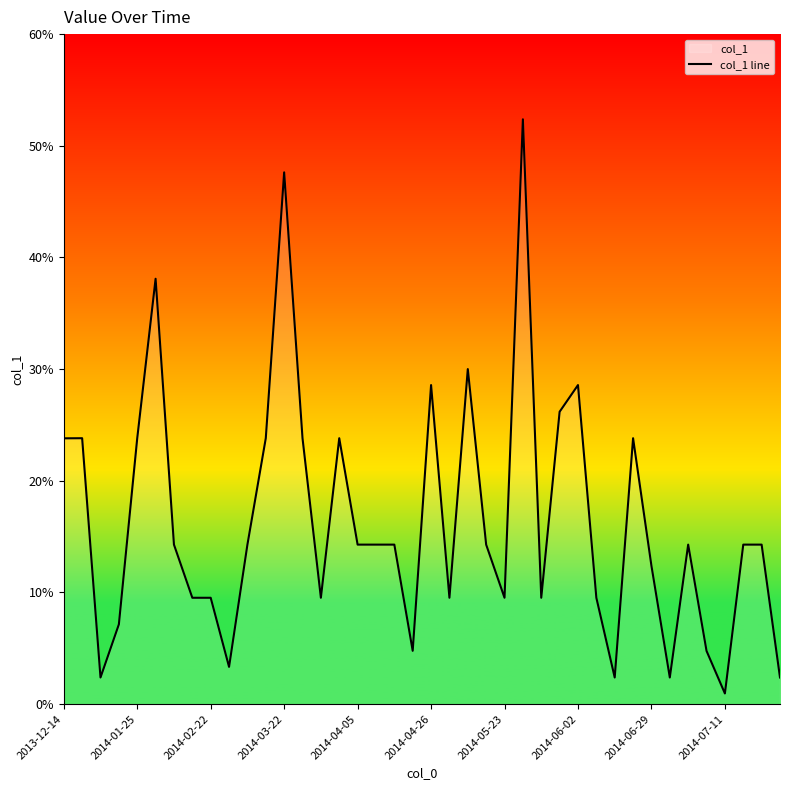

What is the change in value from 30 to 35?

+2.4